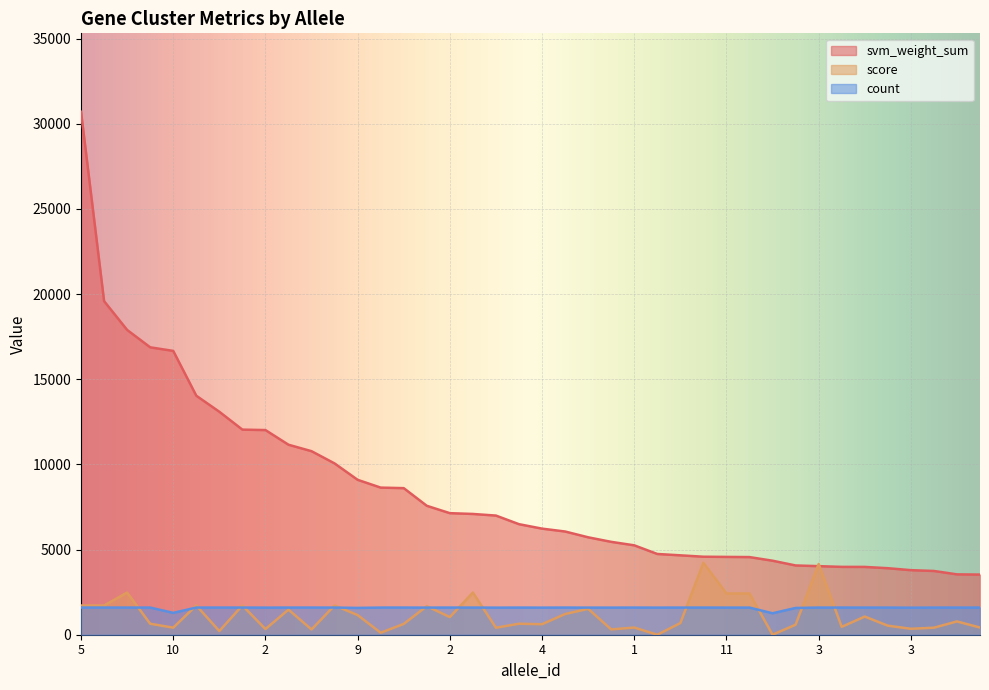

What is the difference between the highest and lowest values at 2?

16230.1